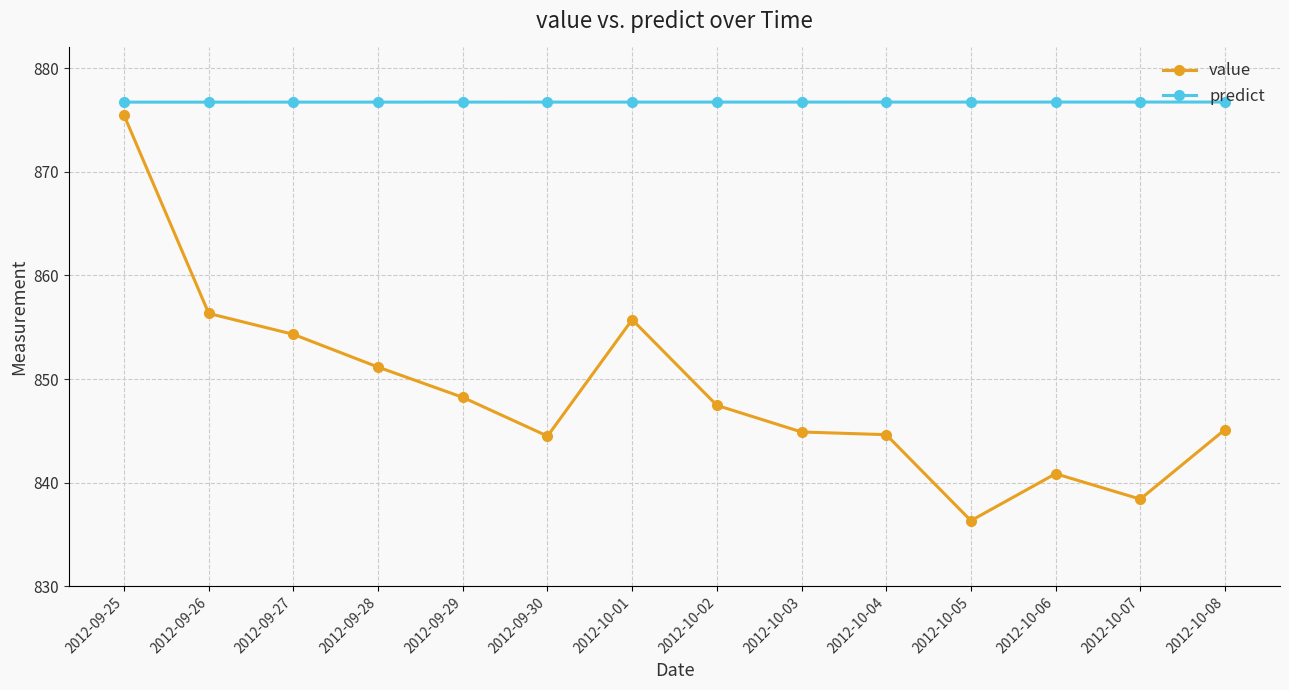

The value of value at 2012-09-25 is 288.6. True or false?

False